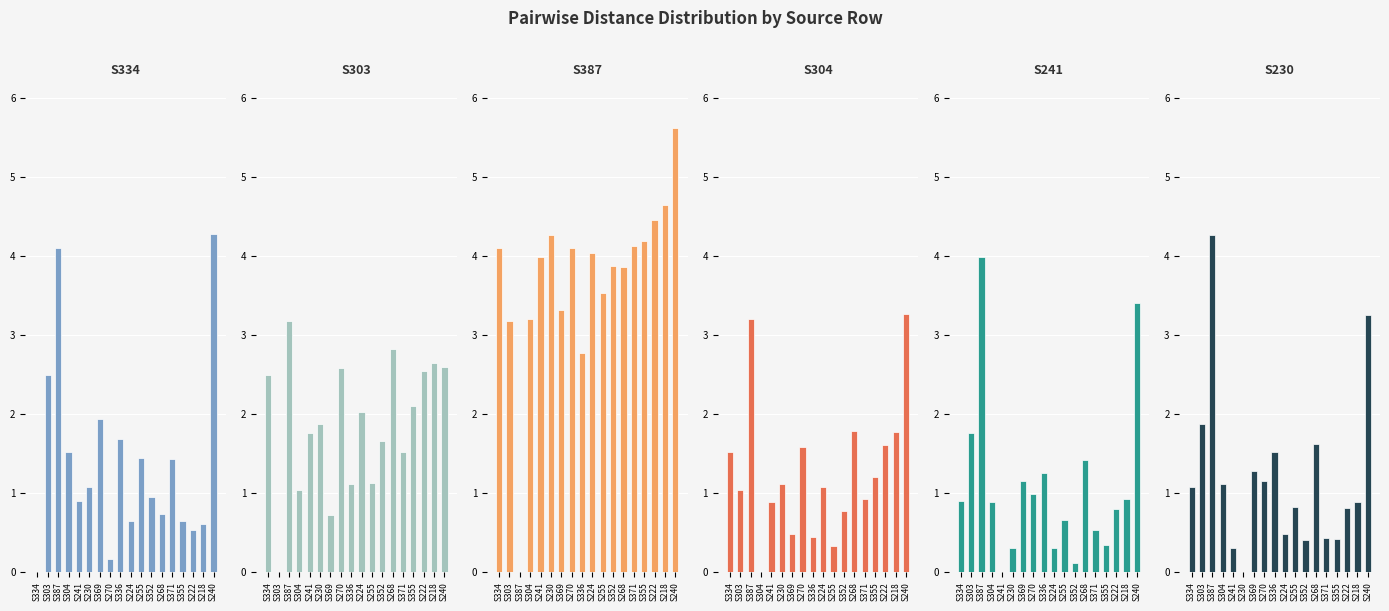

What is the difference between the highest and lowest values at S241?

4.0